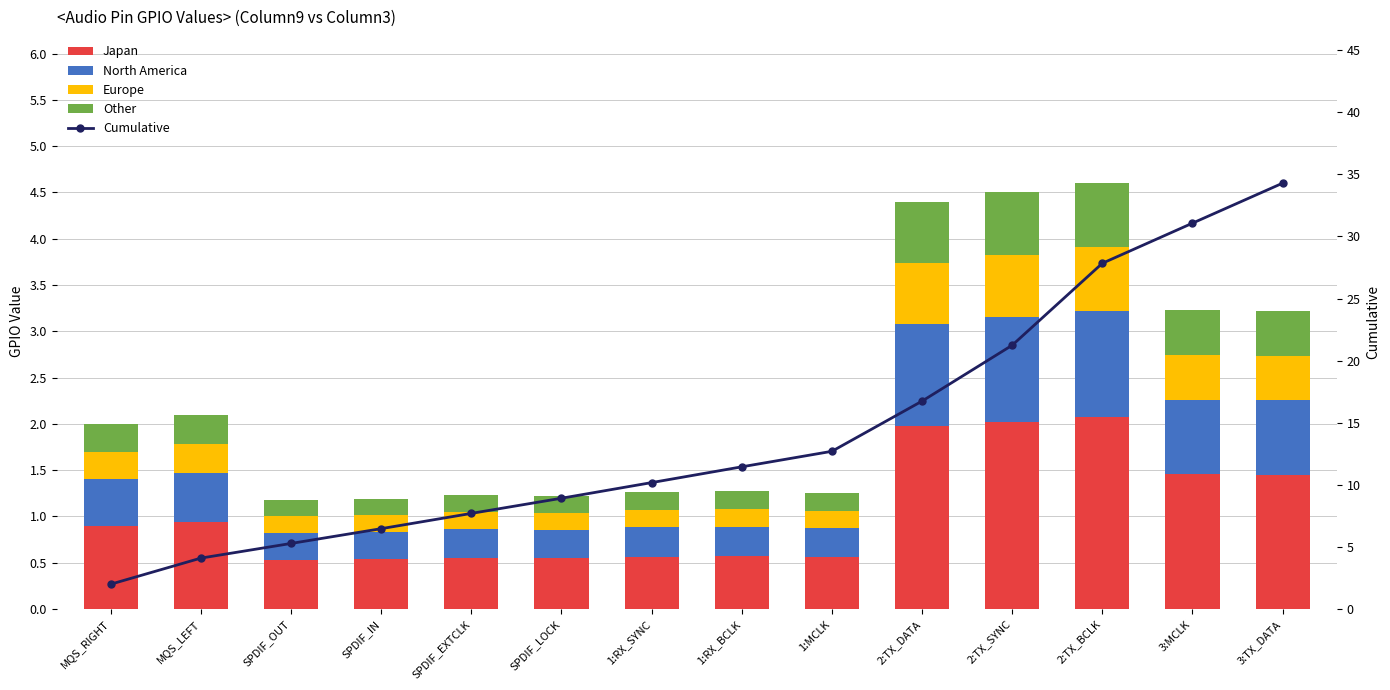

Is it true that Cumulative equals 5.9 at 2:TX_DATA?

False